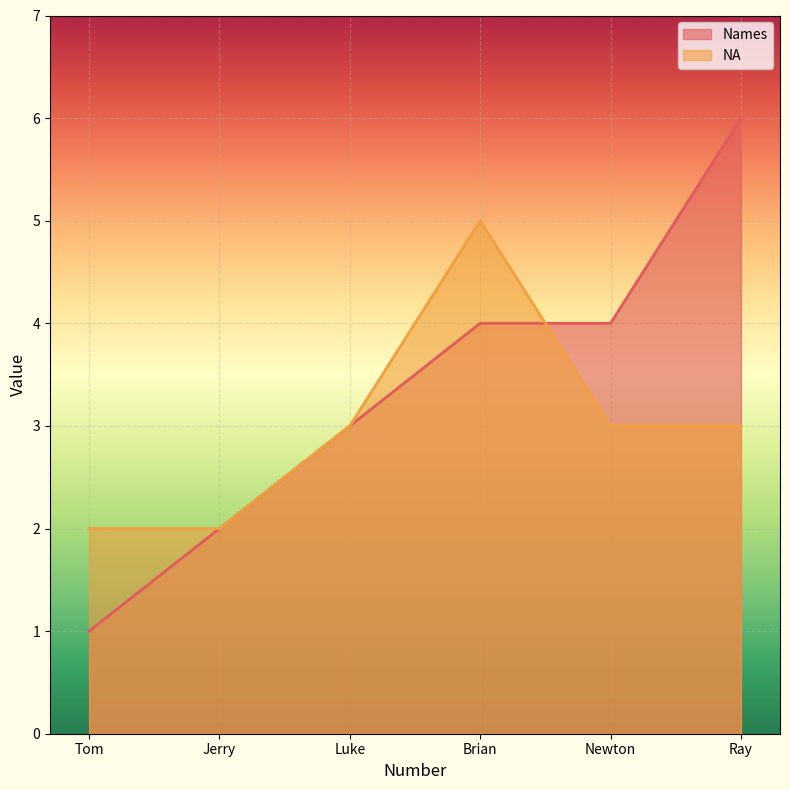

Reading right to left, what are all the values shown in this chart?

Names: 6	4	4	3	2	1
NA: 3	3	5	3	2	2